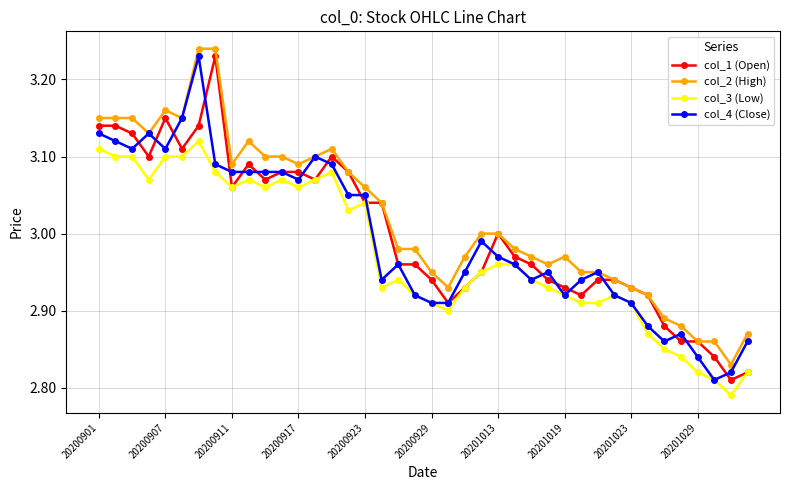

Which series has the largest total across all categories?

col_2 (High)